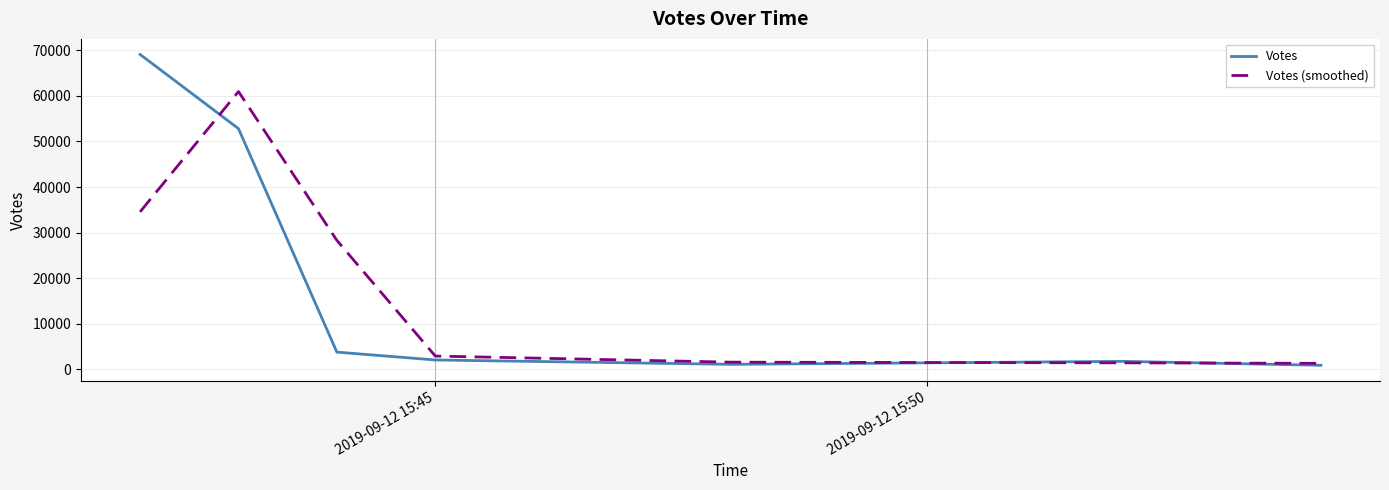

Which series has the largest range (max minus min)?

Votes